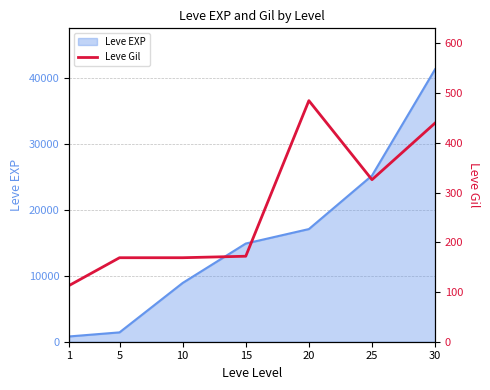

Between 10 and 5, which is larger?

10